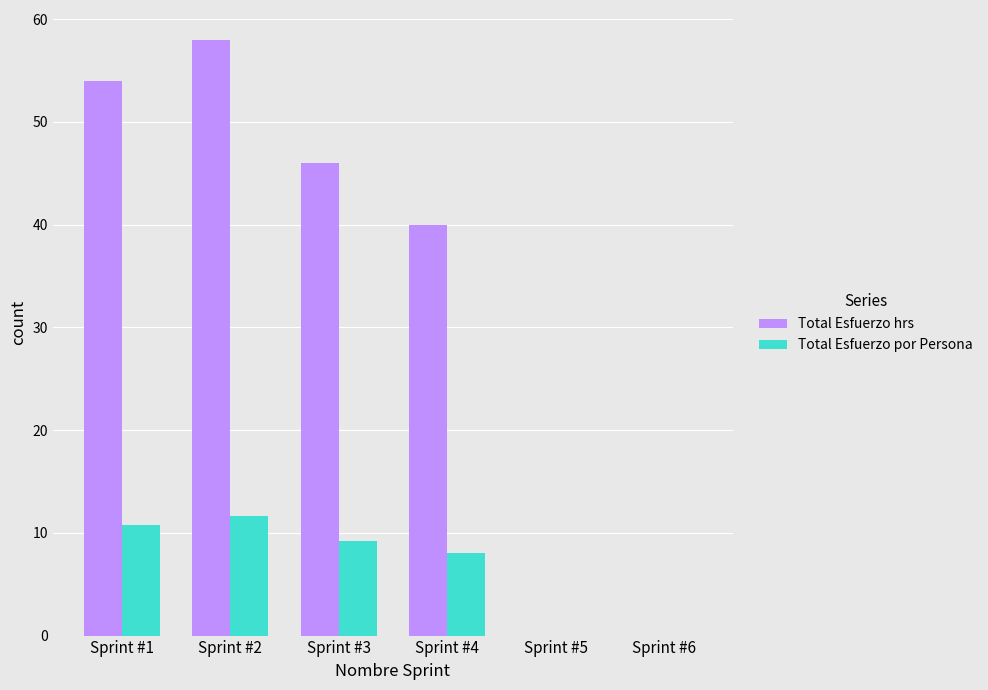

How many data points in Total Esfuerzo por Persona are above 9?

3